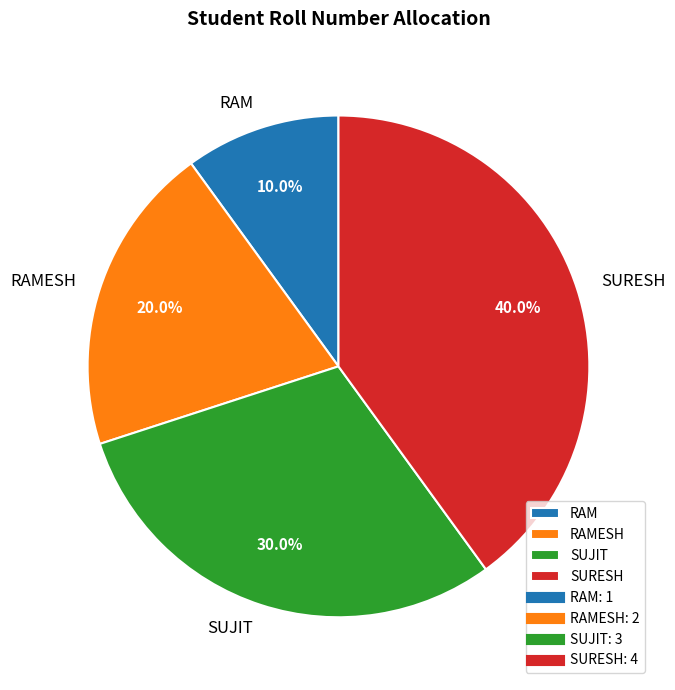

Between RAM and SURESH, which is larger?

SURESH